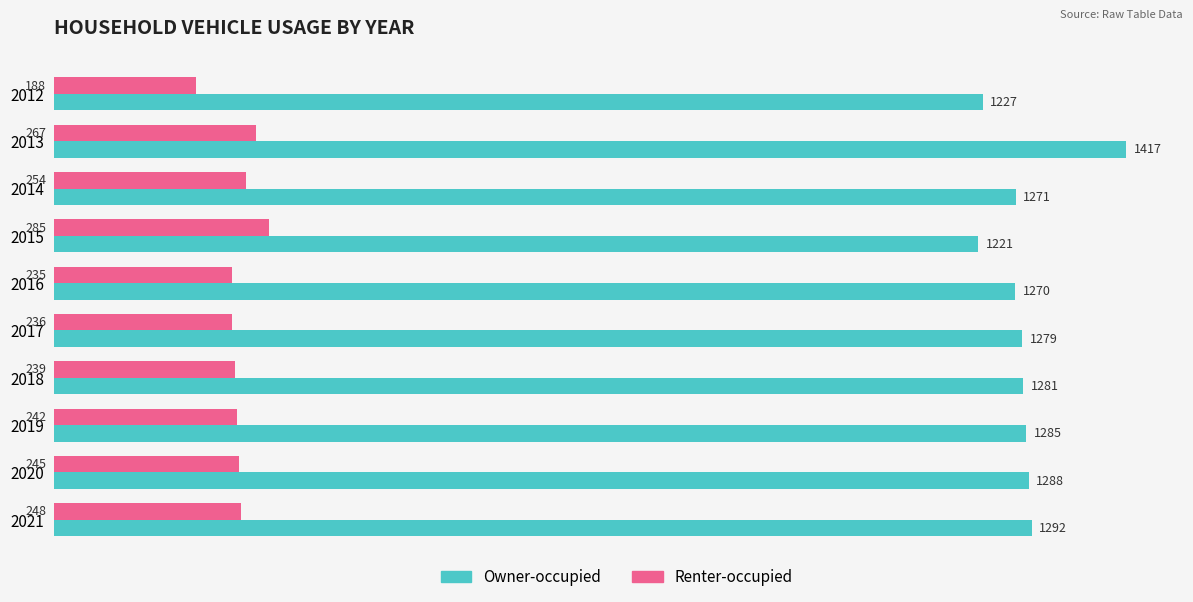

Between 2015 and 2016, which series saw the biggest shift?

Renter-occupied